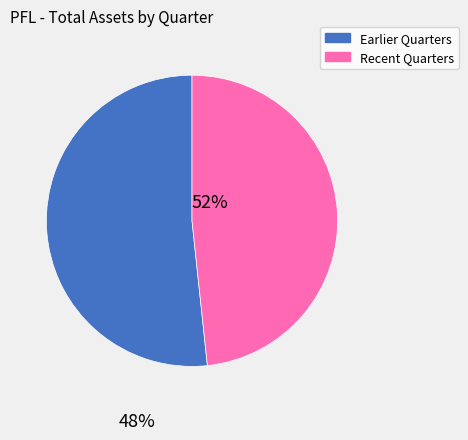

Is there a majority slice in this chart?

Yes